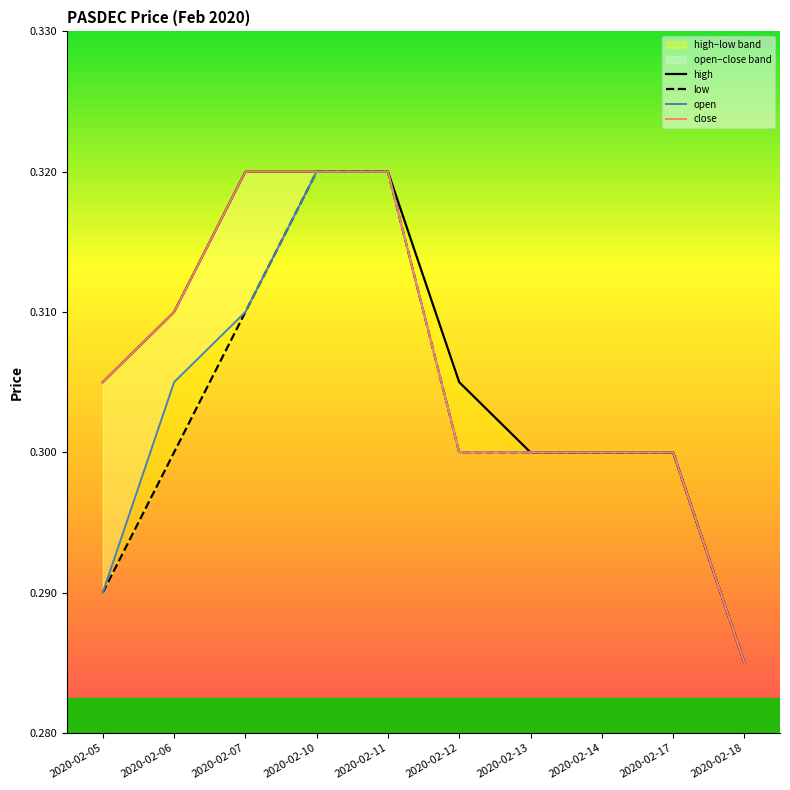

The close series shows 0.1 at 2020-02-18. True or false?

False